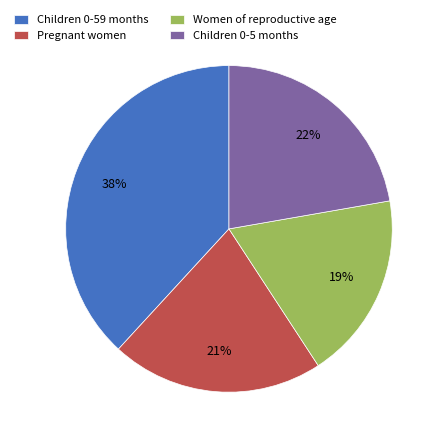

To the nearest percent, what is the combined percentage of Children 0-5 months and Pregnant women?

43%